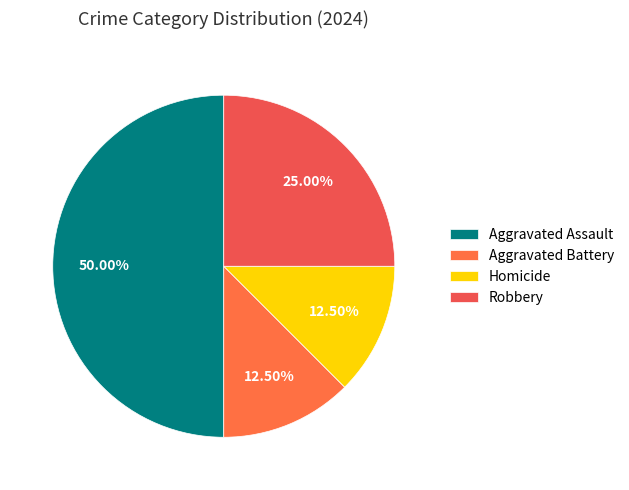

What percentage is the Aggravated Assault slice, to the nearest percent?

50%